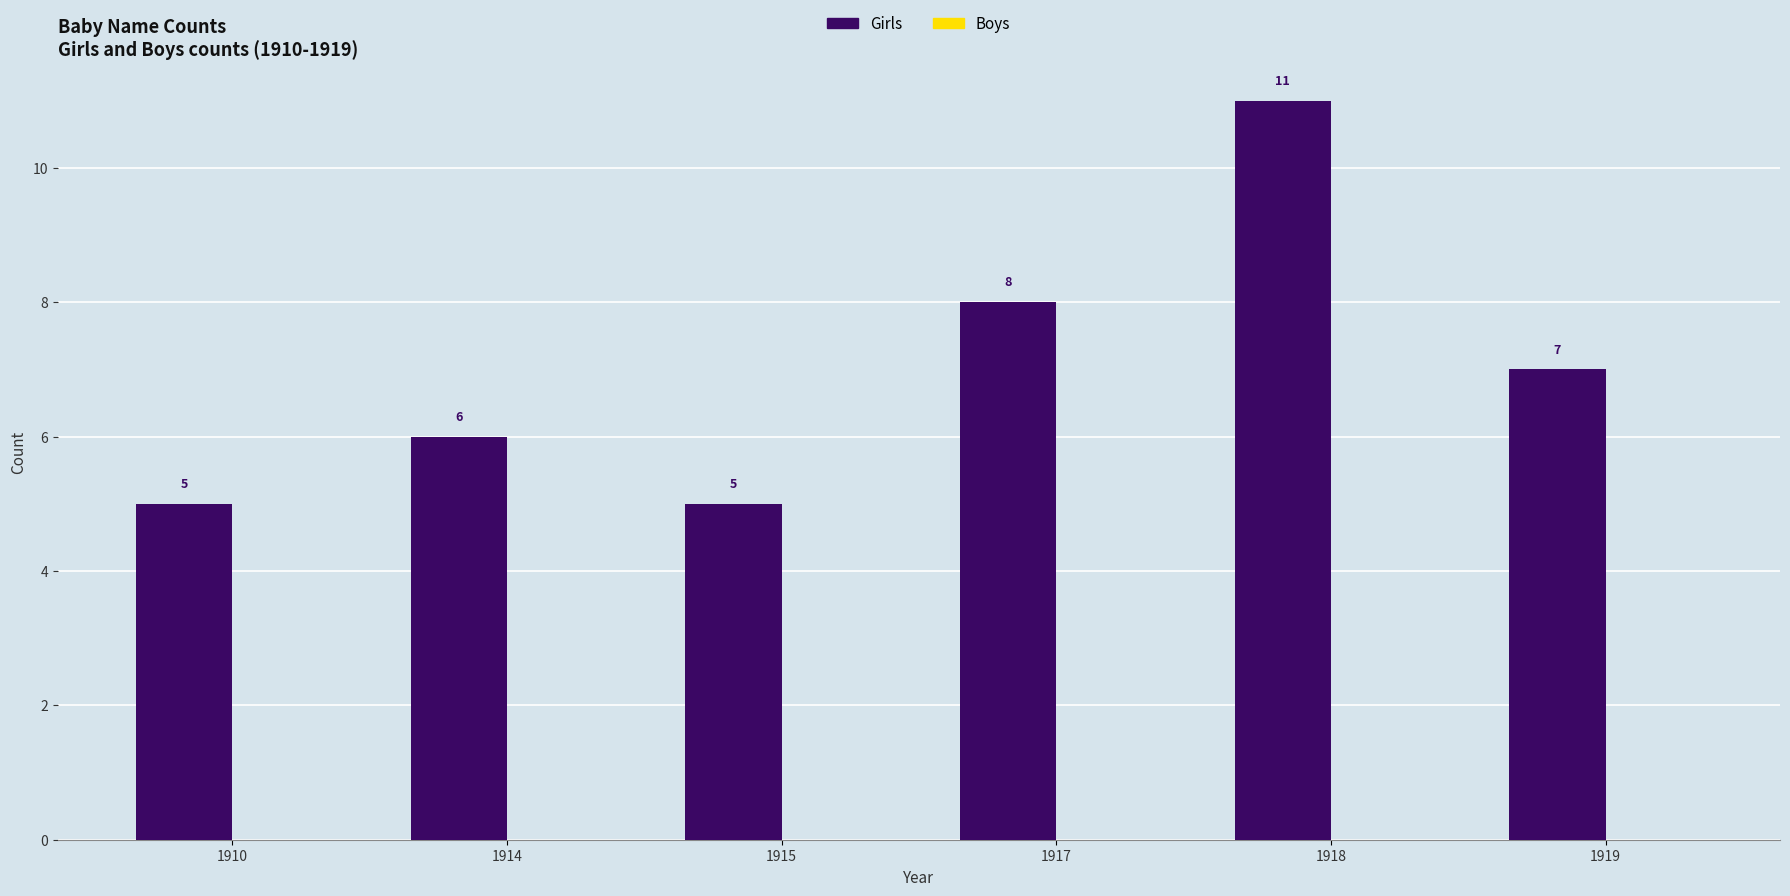

What is the change in value from 1918 to 1919?

-4